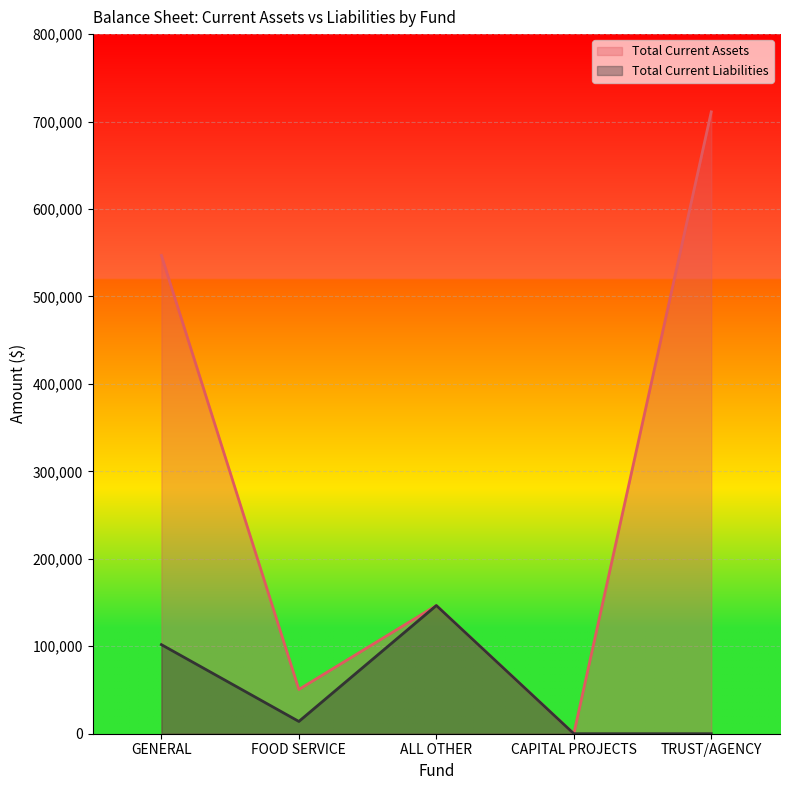

What is the greatest value displayed?

711087.7